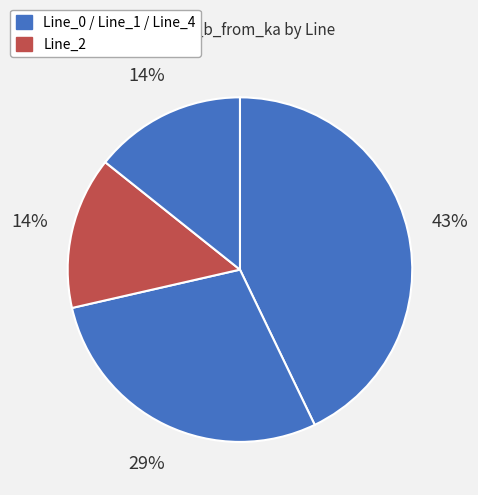

Count the number of slices in the pie.

4